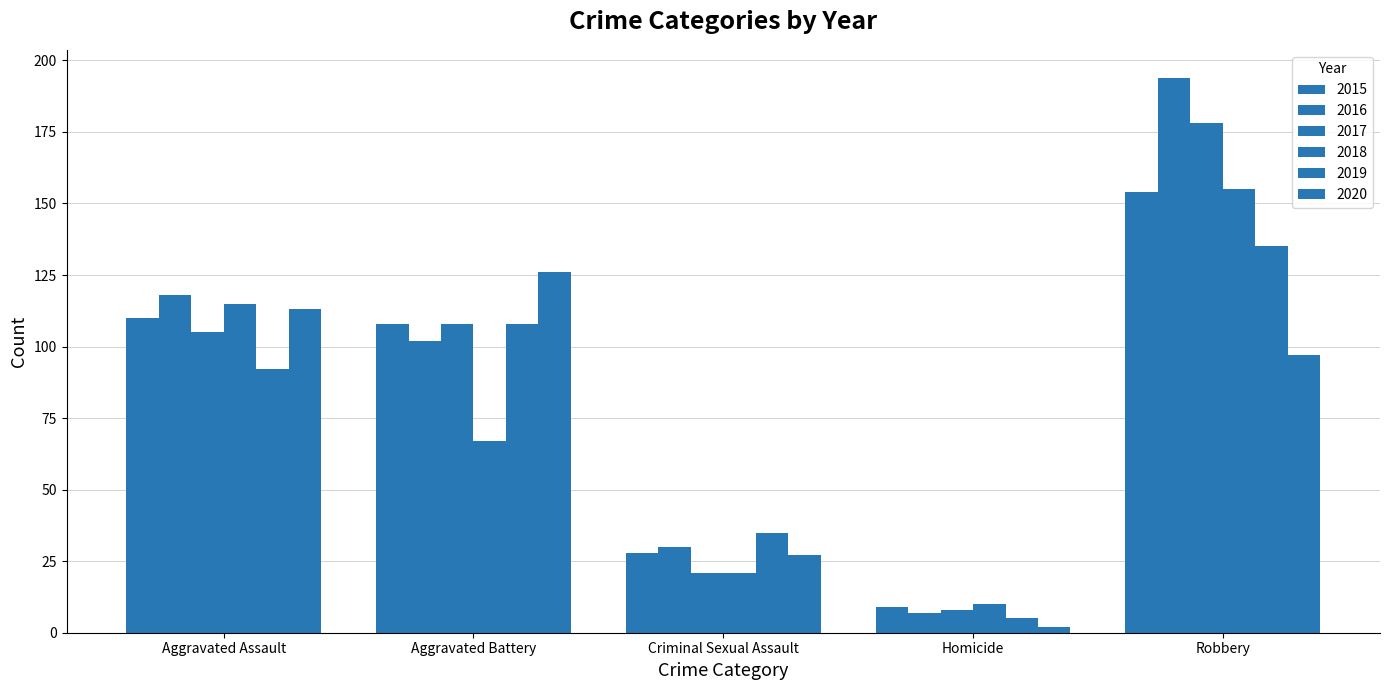

What is the average value of the 2015 series?

82